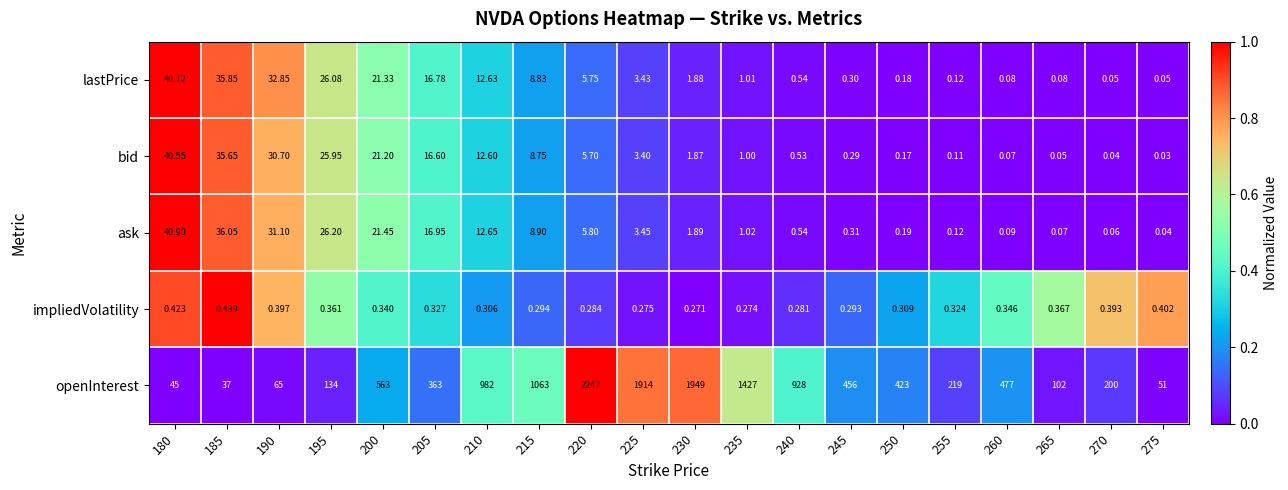

Which series has the largest total across all categories?

openInterest